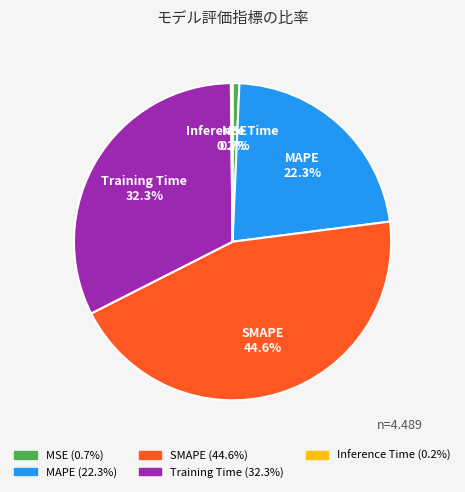

To the nearest percent, what percentage of the pie is MAPE?

22%